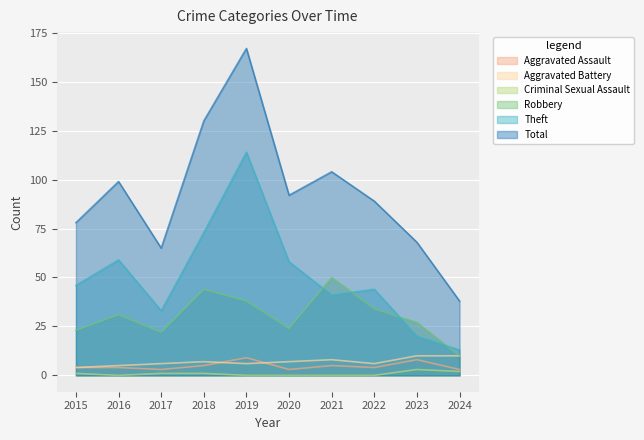

The Total series shows 103 at 2019. True or false?

False